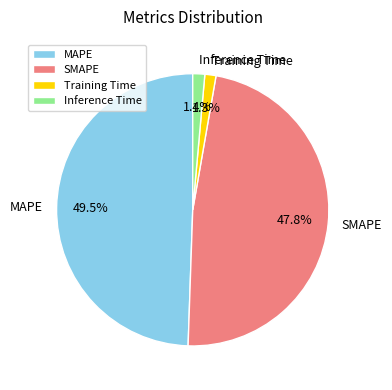

Approximately how many times larger is the value at SMAPE compared to MAPE?

1.0